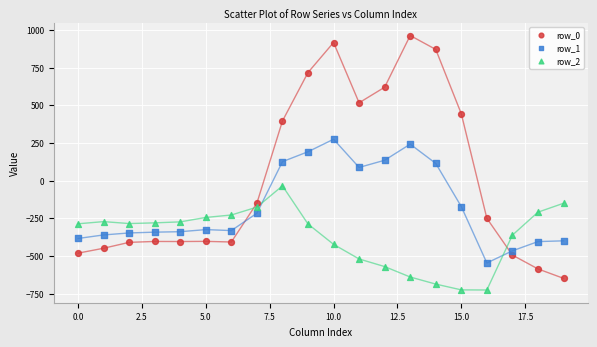

Which series reaches the minimum Y coordinate?

row_2